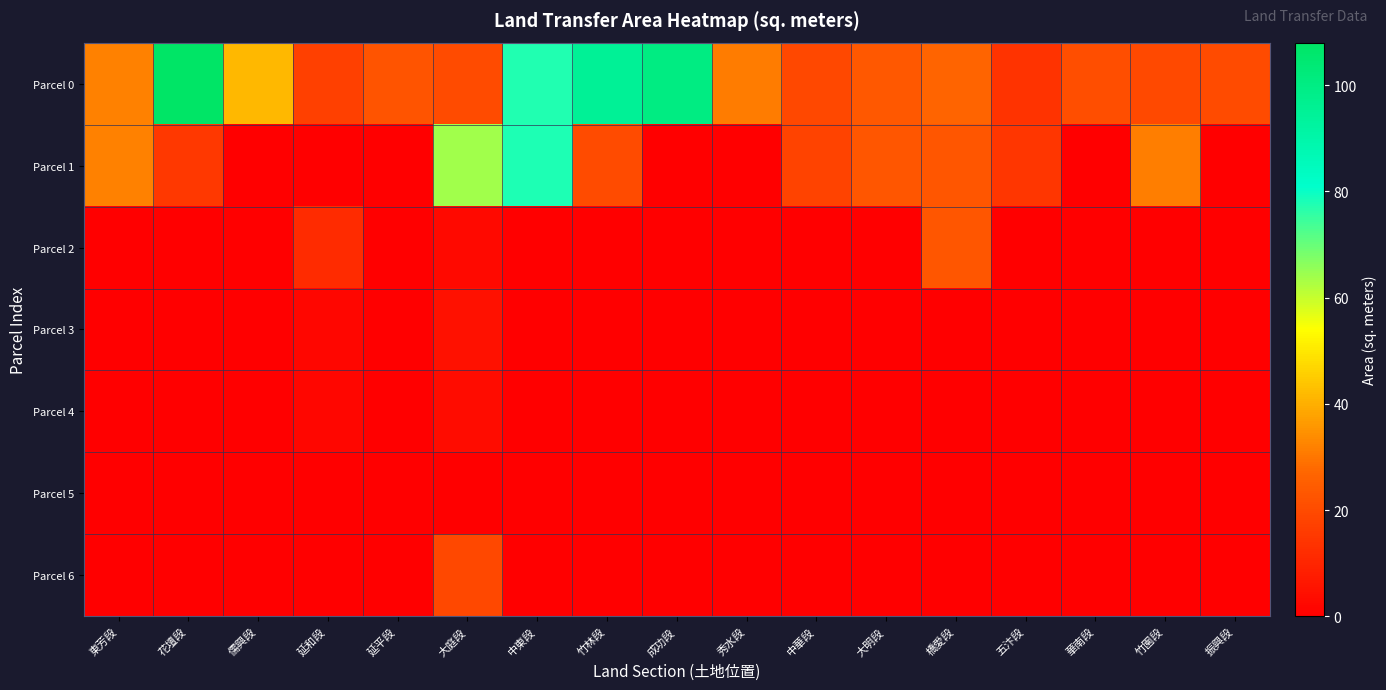

What is the spread (max minus min) of values at 竹園段?

31.6